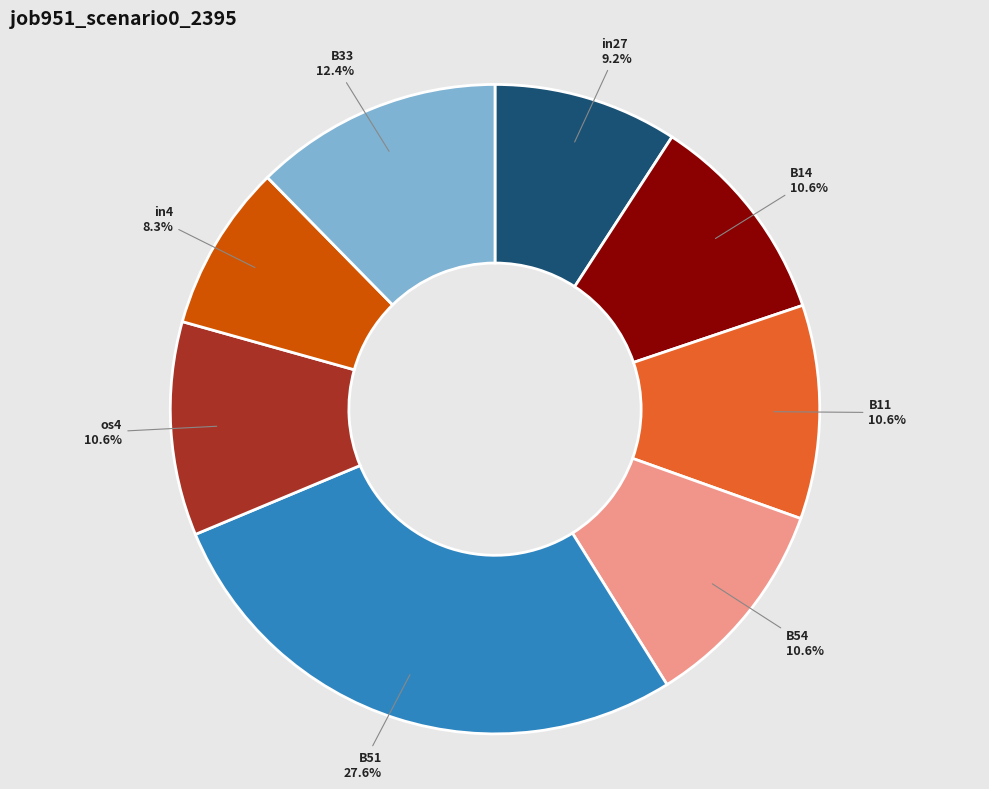

What is the largest slice in the pie chart?

B51